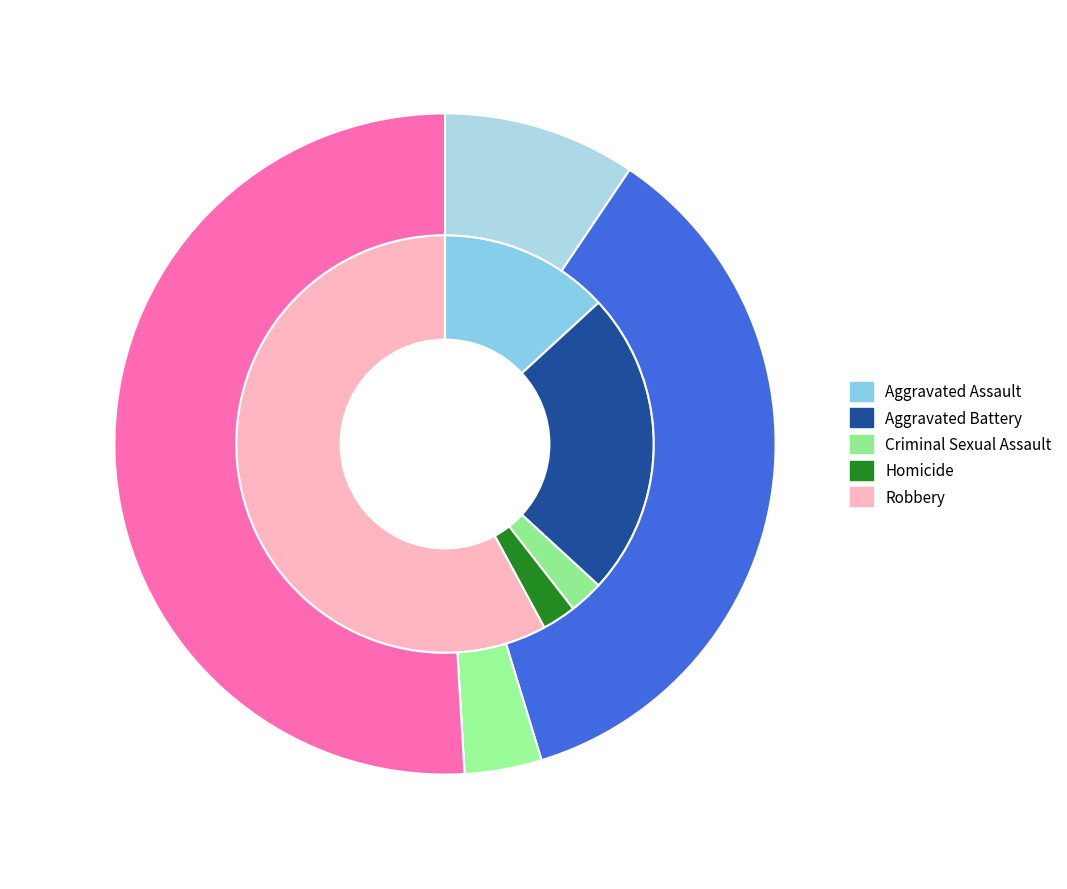

To the nearest percent, what percentage of the pie is Criminal Sexual Assault?

4%